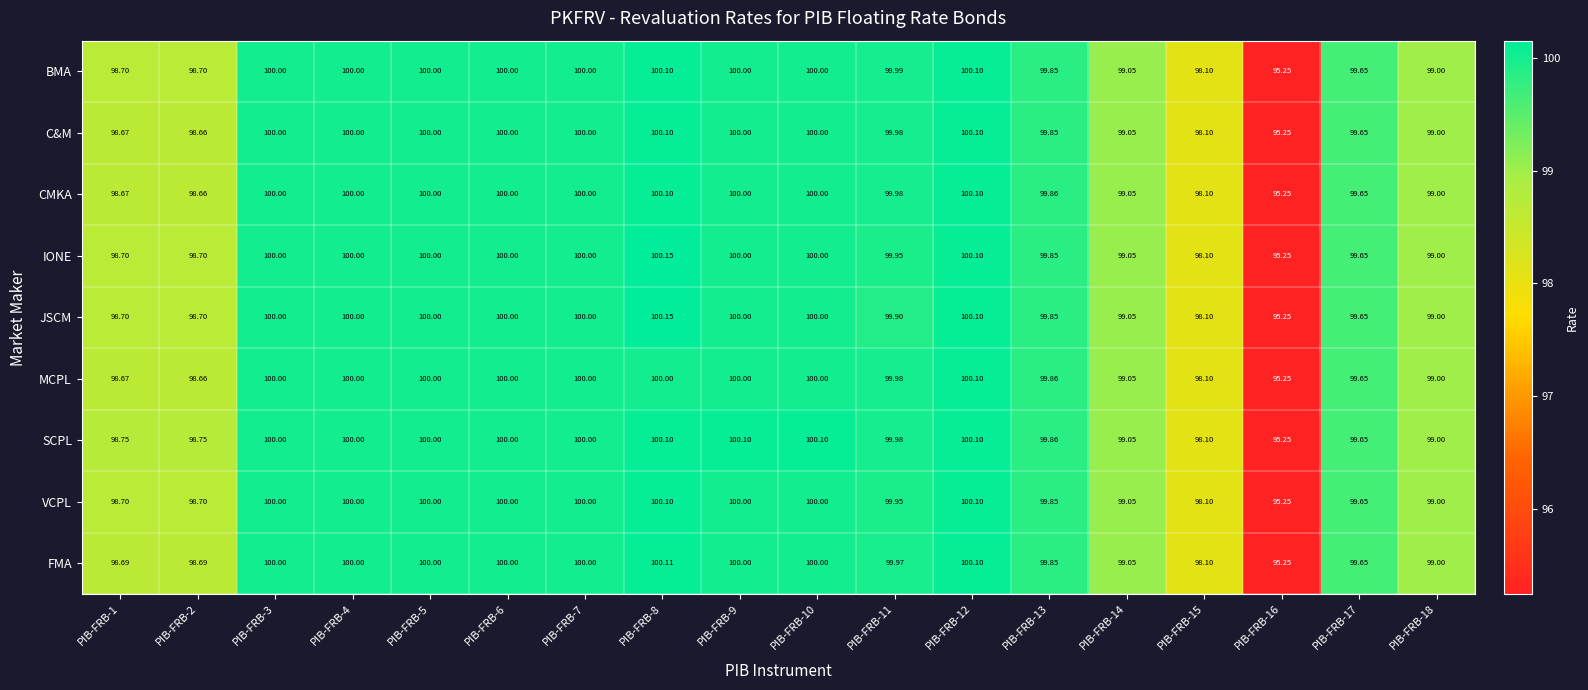

Is the value of MCPL at PIB-FRB-2 greater than the value of JSCM at PIB-FRB-4?

No